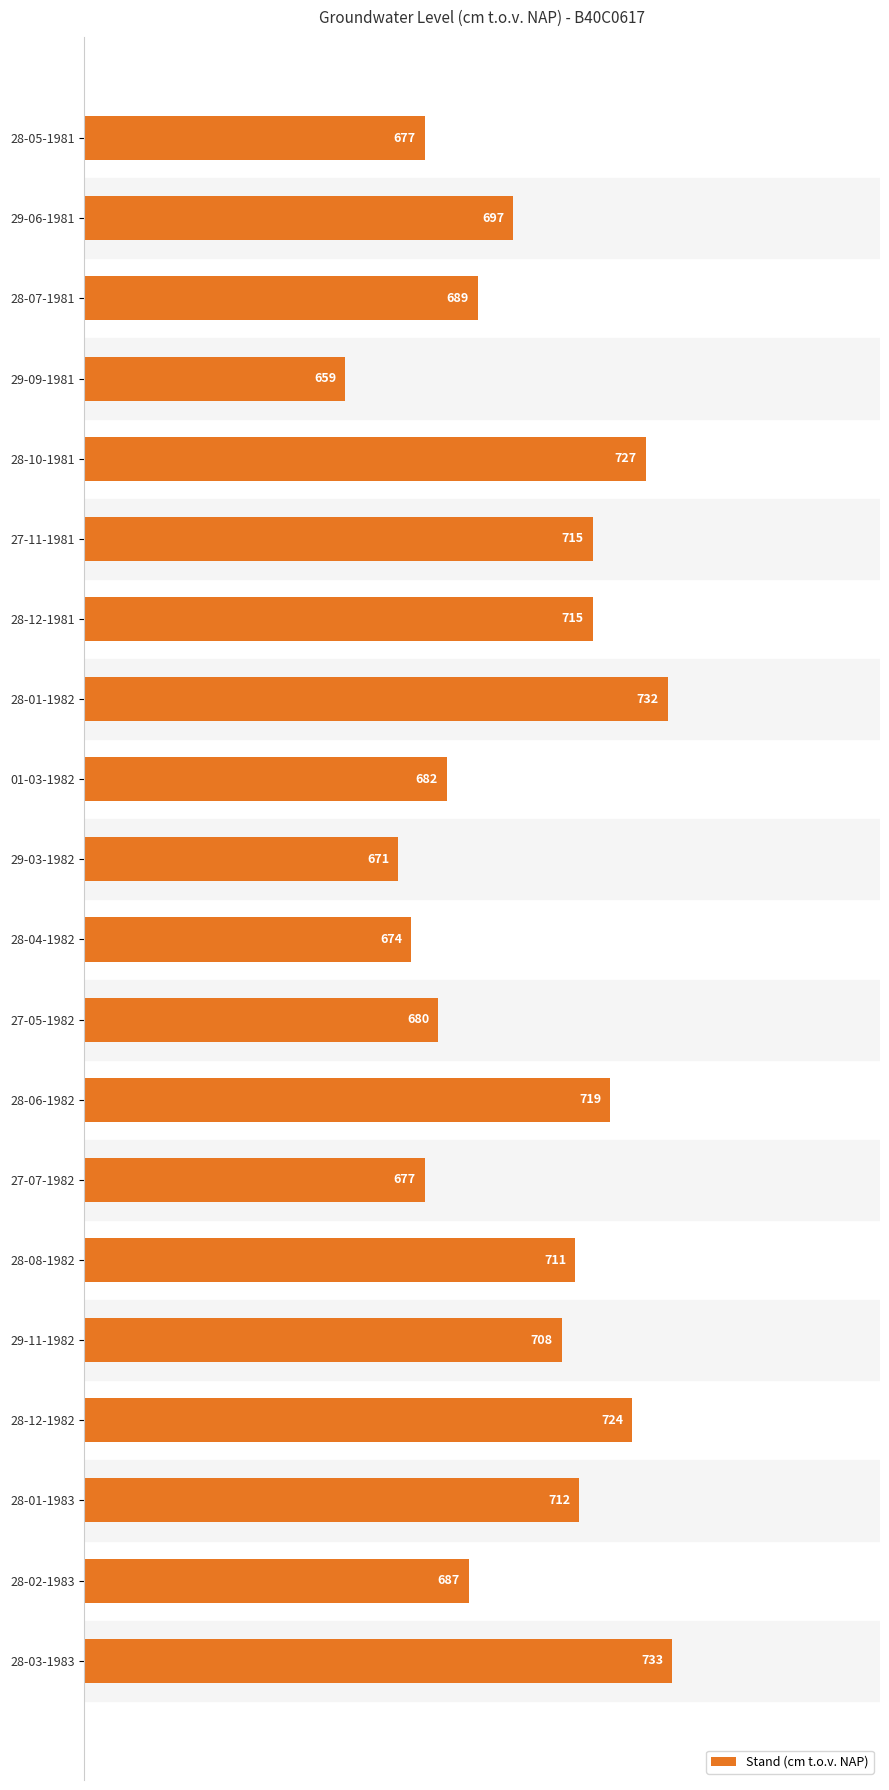

What is the change in value from 29-06-1981 to 27-05-1982?

-17